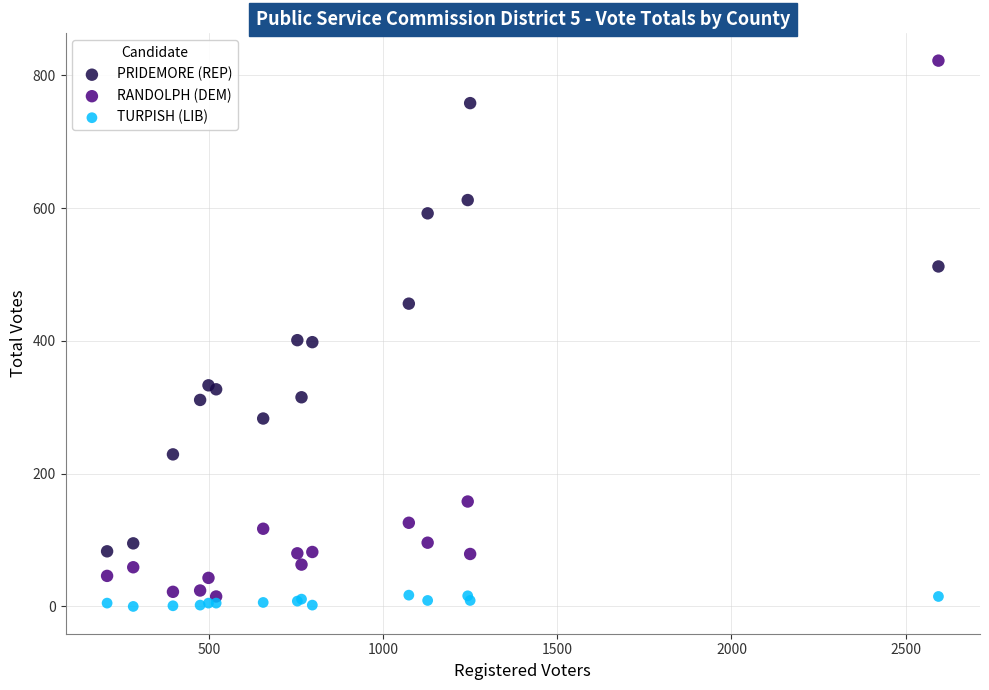

Which series reaches the maximum Y coordinate?

RANDOLPH (DEM)